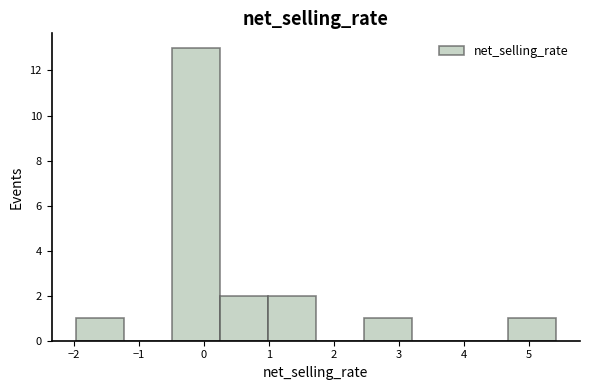

What is the height of the bar covering 4.7 to 5.4 on the x-axis? Neither the bar edges nor the heights are printed on the chart, so give them approximately, as read against the axes.

1